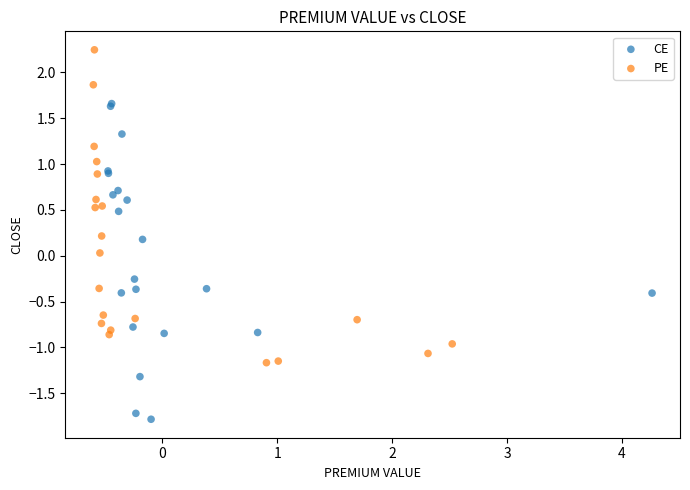

Which series contains the lowest Y value?

CE